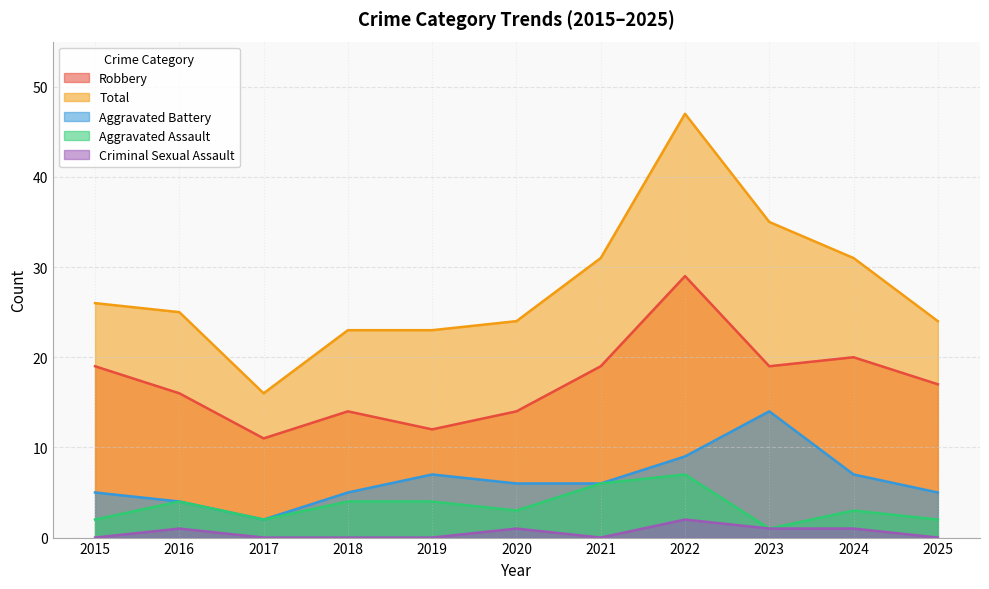

Does the chart have visible grid lines?

Yes